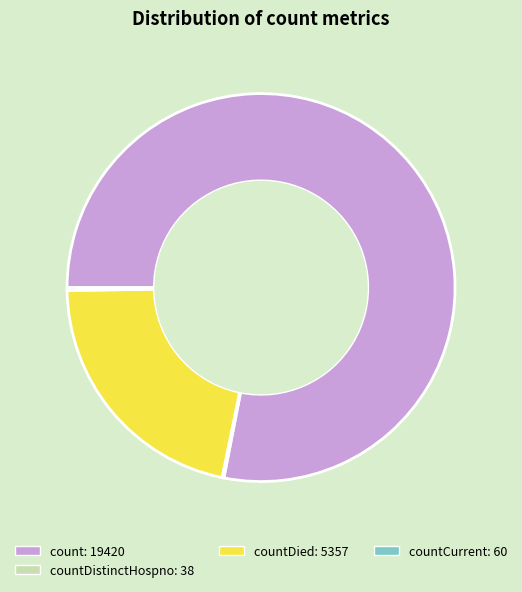

Which category has the biggest portion of the pie?

count: 19420